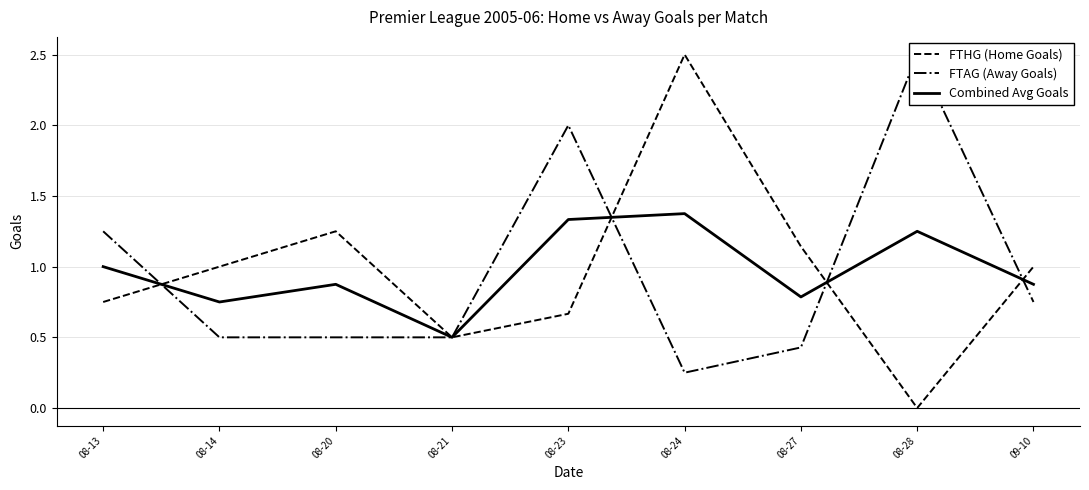

Where do FTAG (Away Goals) and Combined Avg Goals first cross each other?

08-13 and 08-14